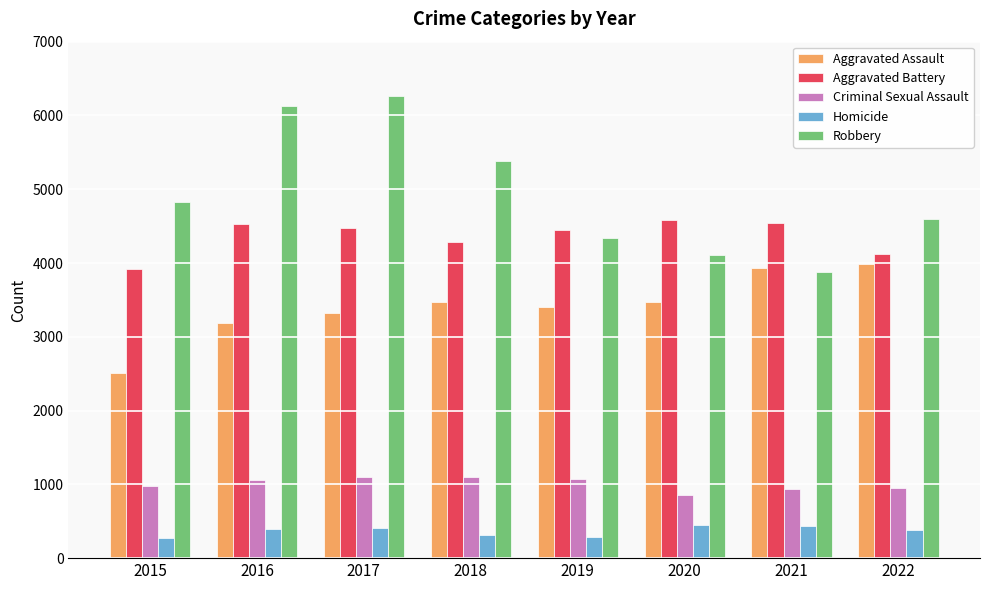

What is the maximum value shown in the chart?

6266